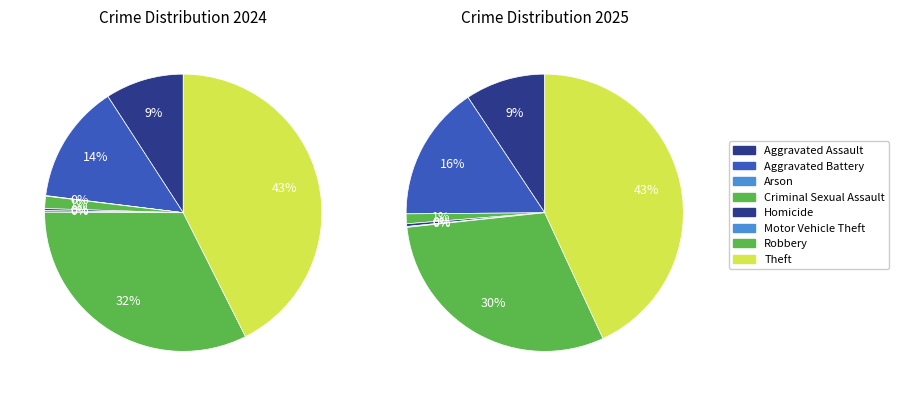

Does Aggravated Battery represent more than half of the total?

No